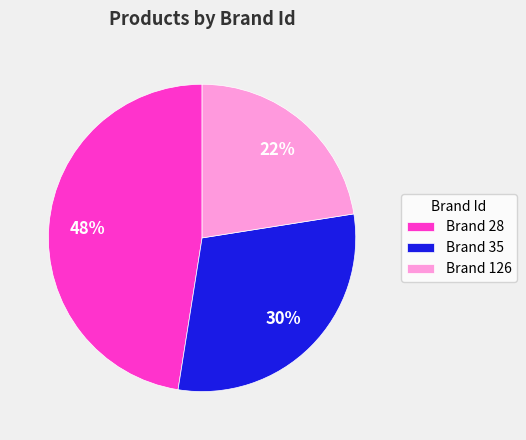

Is there any slice that represents more than half of the pie?

No